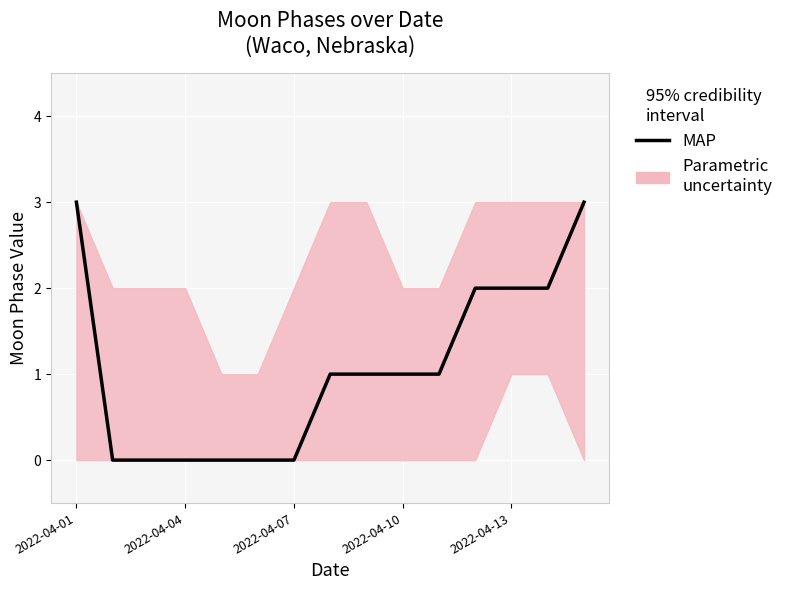

Which category has the highest value across all series?

2022-04-01